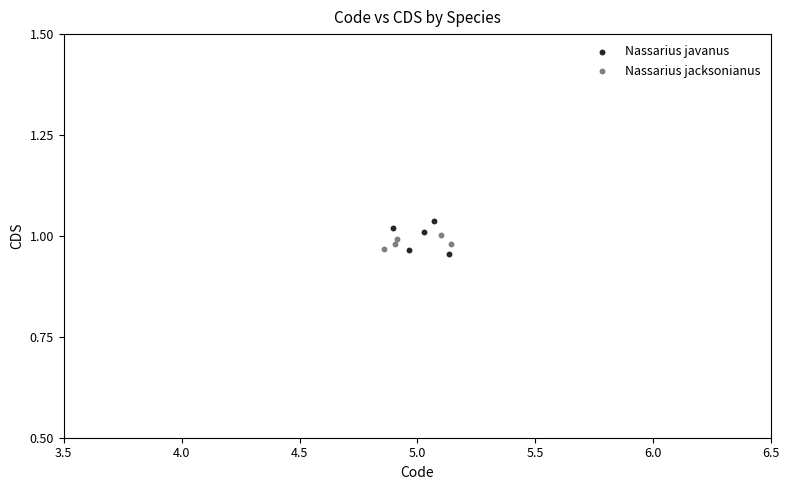

Which series has the largest Y range (max minus min)?

Nassarius javanus